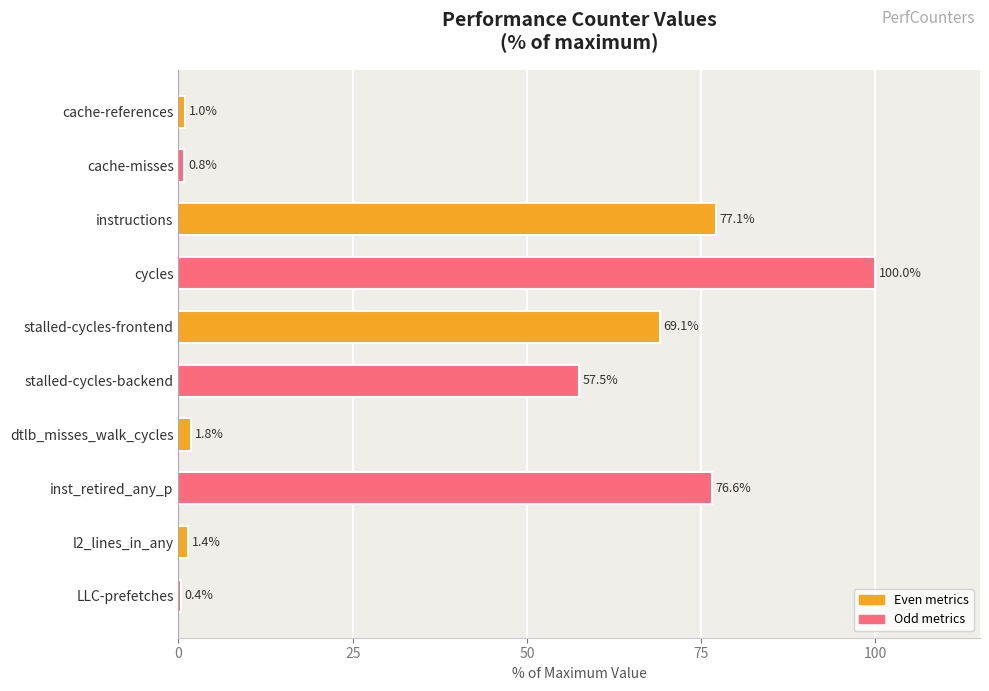

What is the change in value from cycles to stalled-cycles-frontend?

-30.9